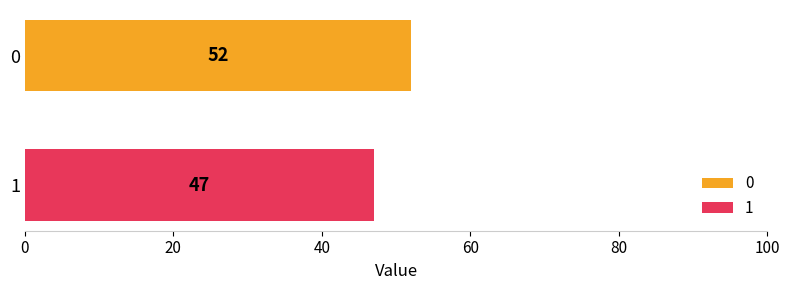

Rank the series by their average value, from highest to lowest.

0, 1